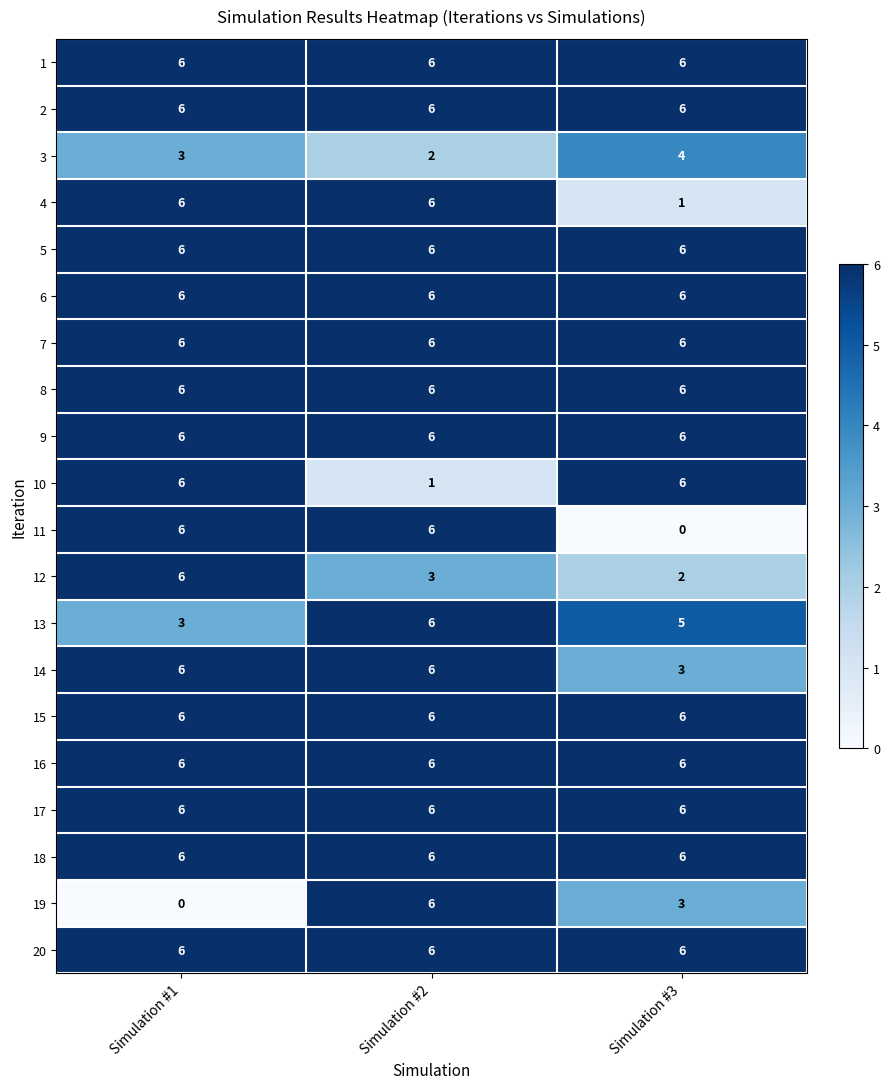

What is the sum of all 20 values?

18